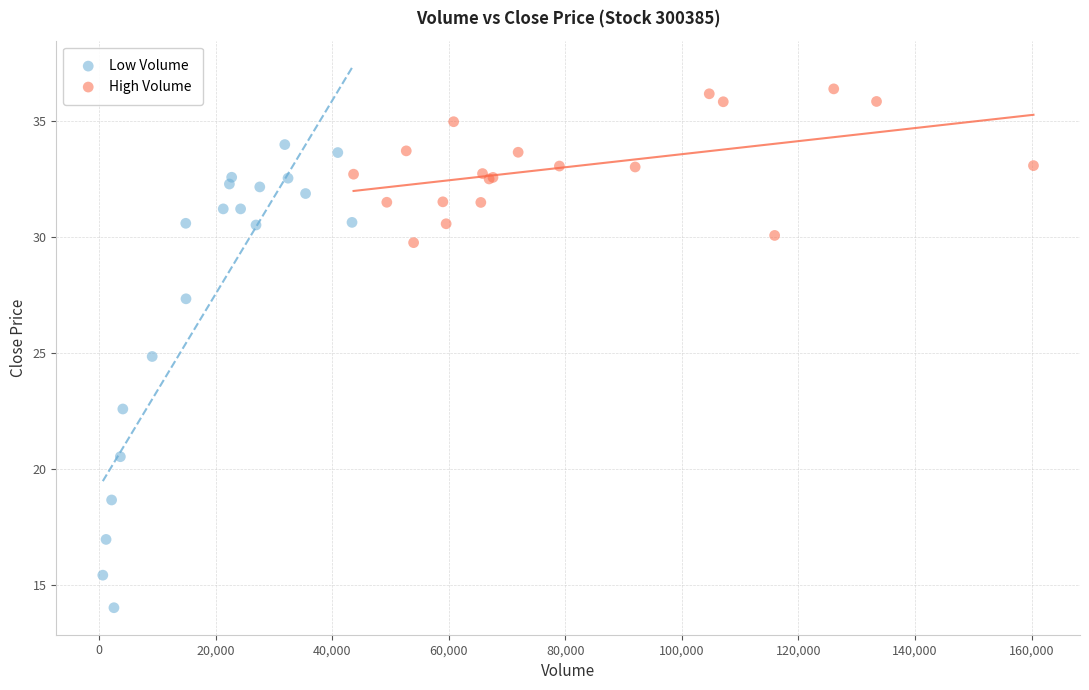

Which series has the largest Y range (max minus min)?

Low Volume